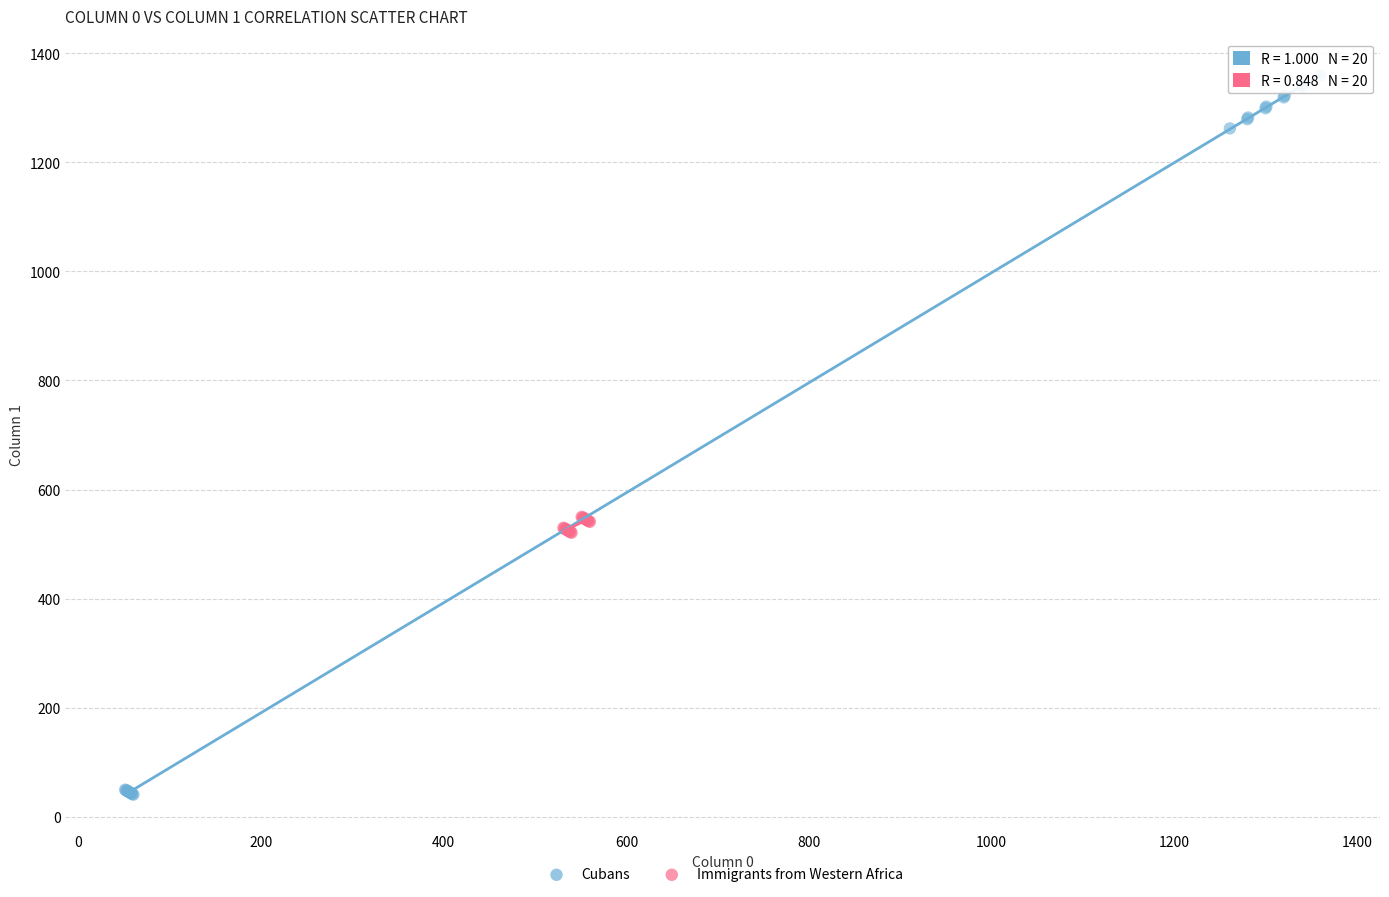

What are all the series names shown in the legend?

Cubans, Immigrants from Western Africa